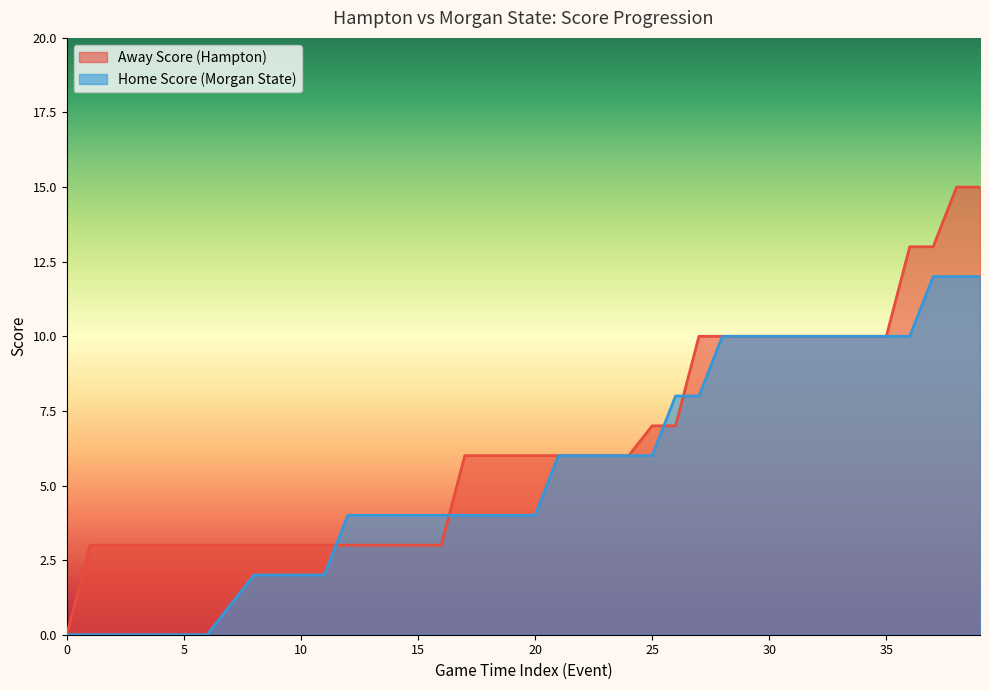

How many values in Home Score are above zero?

33